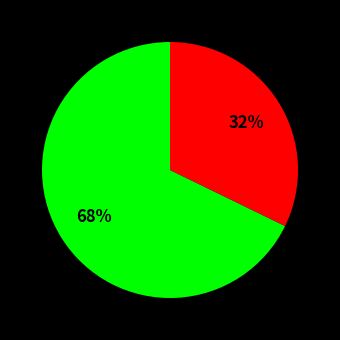

To the nearest percent, what is the difference between the largest and smallest slice percentages?

36%